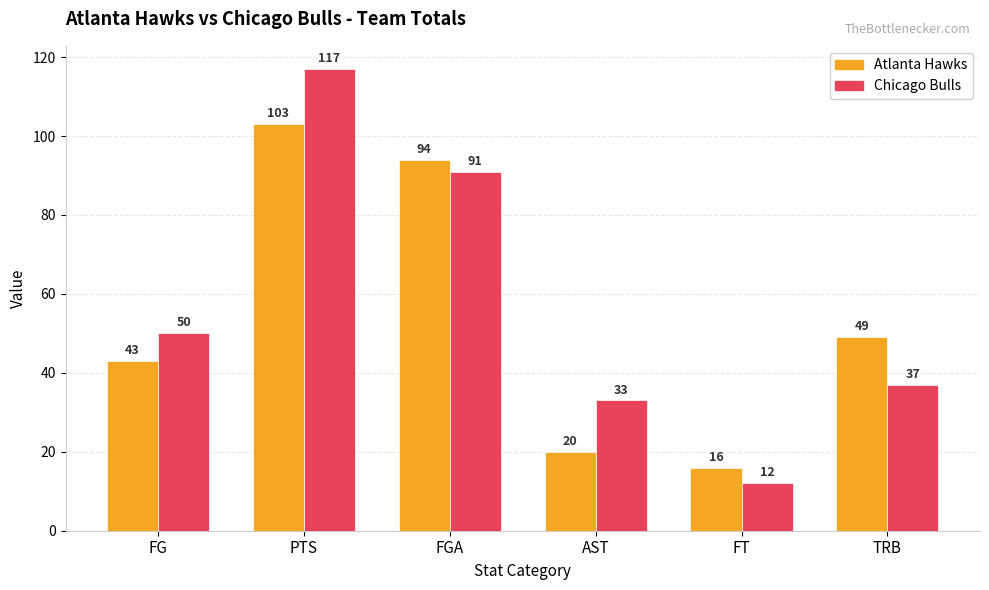

What is the total value across all series at PTS?

220